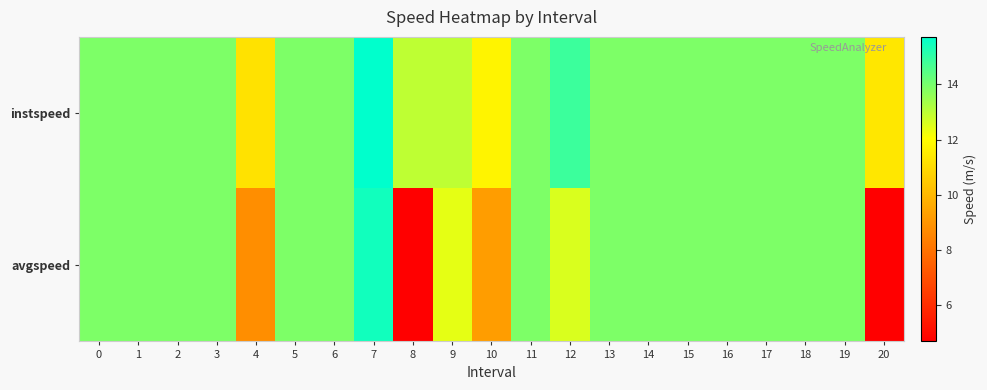

Which label corresponds to the largest value in the chart?

7